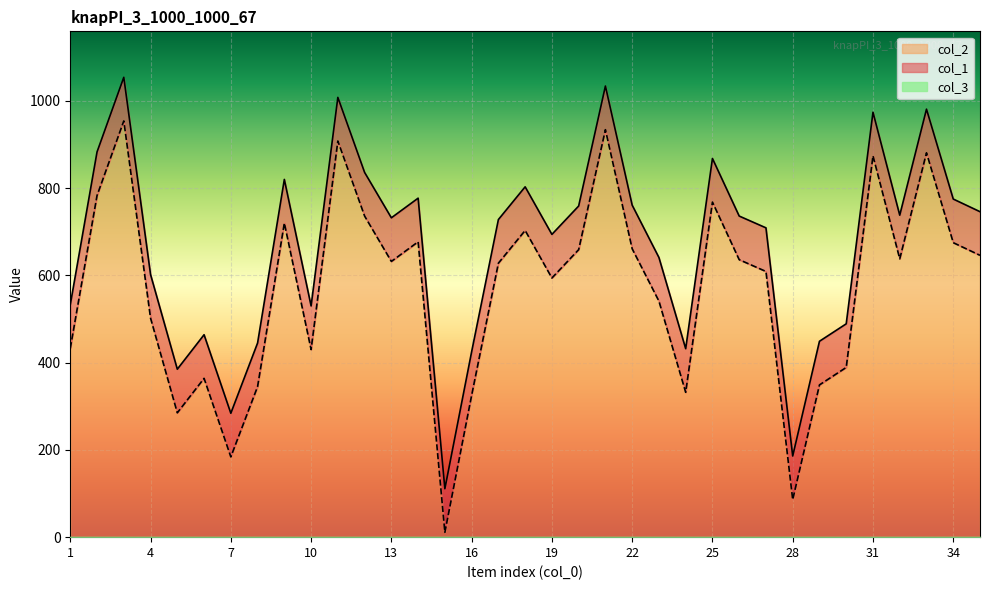

Which series has the widest spread of values?

col_1